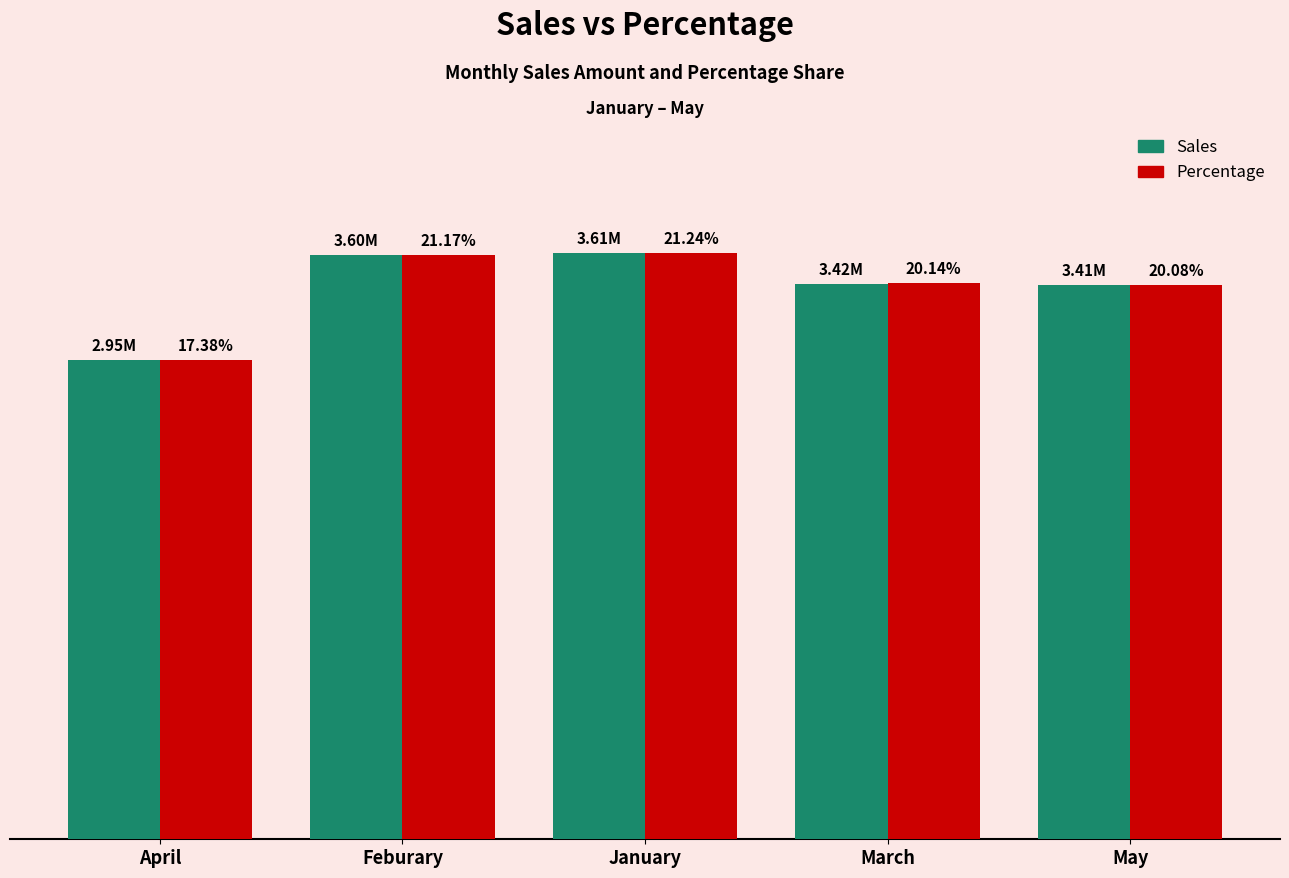

What are all the series names shown in the legend?

Sales, Percentage